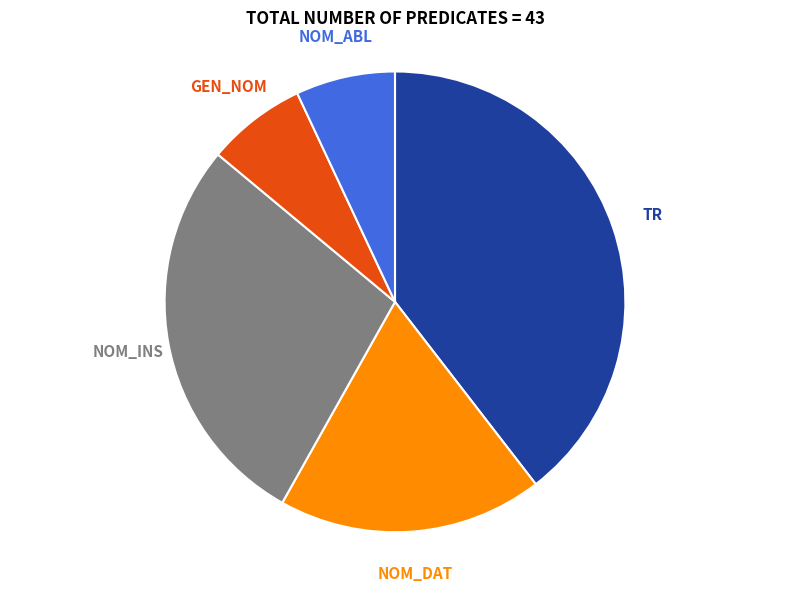

The NOM_DAT slice represents 19% of the pie. True or false?

True